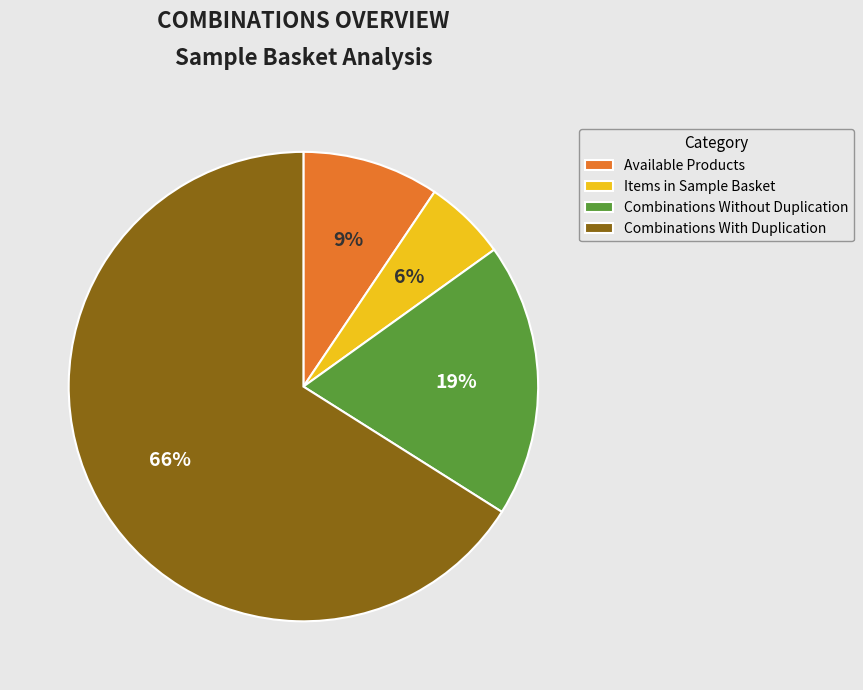

Is it true that Available Products is 17% of the pie?

False